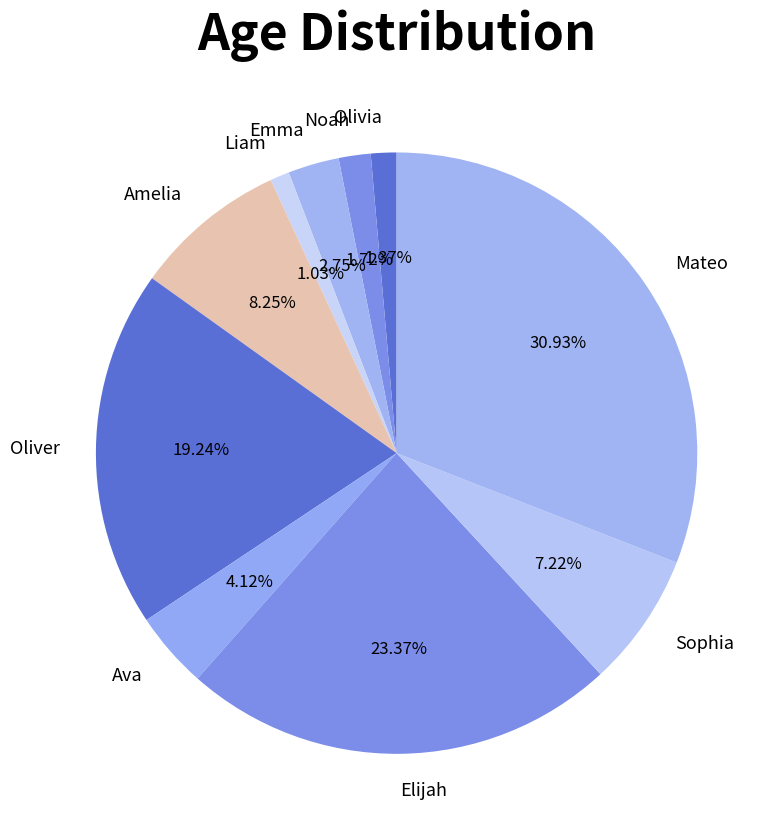

What percentage is the Elijah slice, to the nearest percent?

23%